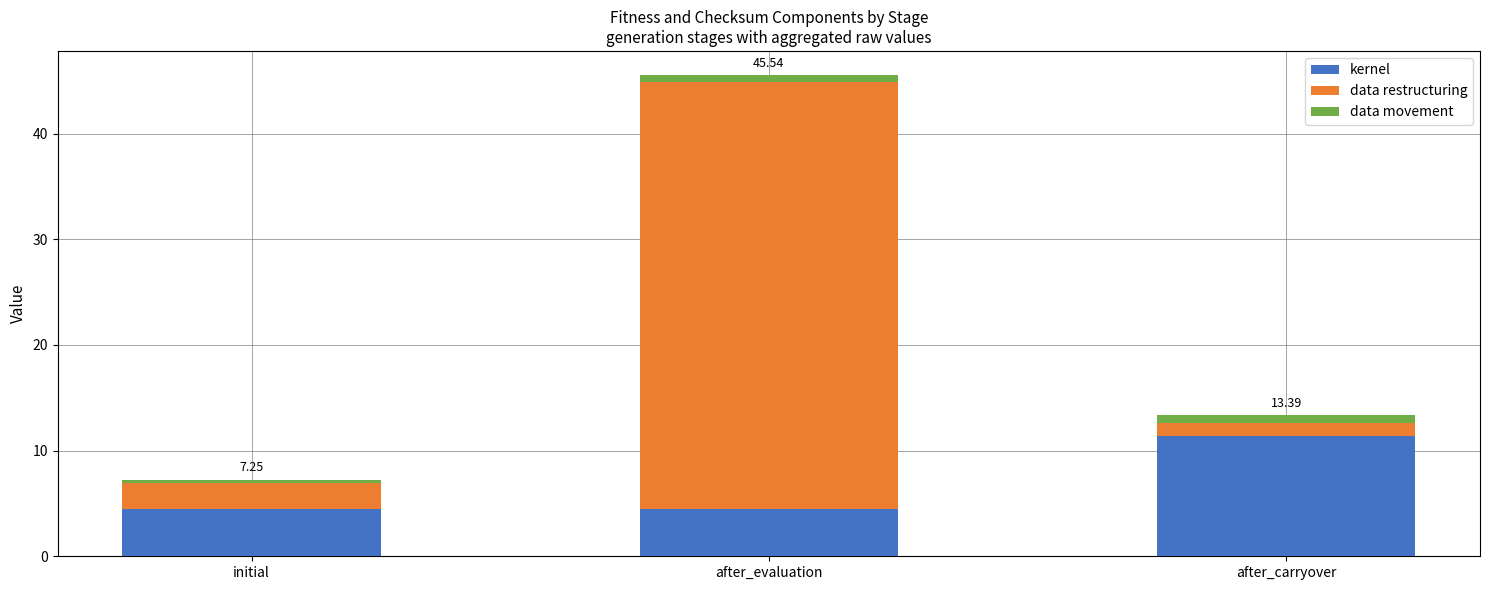

What is the sum of all kernel values?

20.4